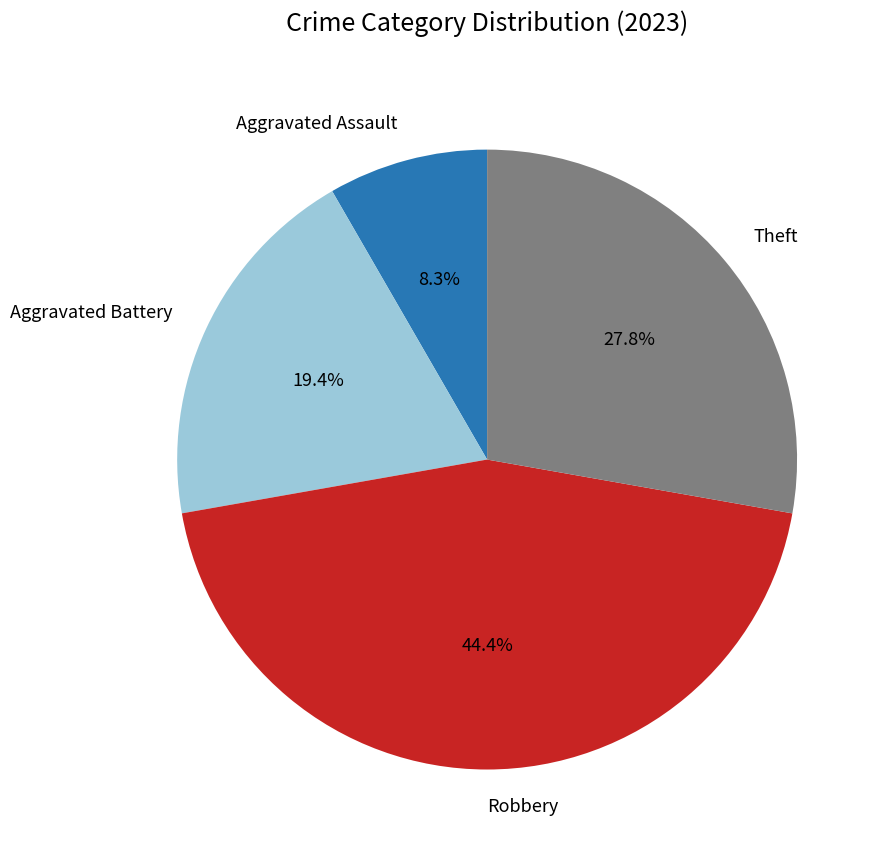

The Aggravated Assault slice represents 1% of the pie. True or false?

False